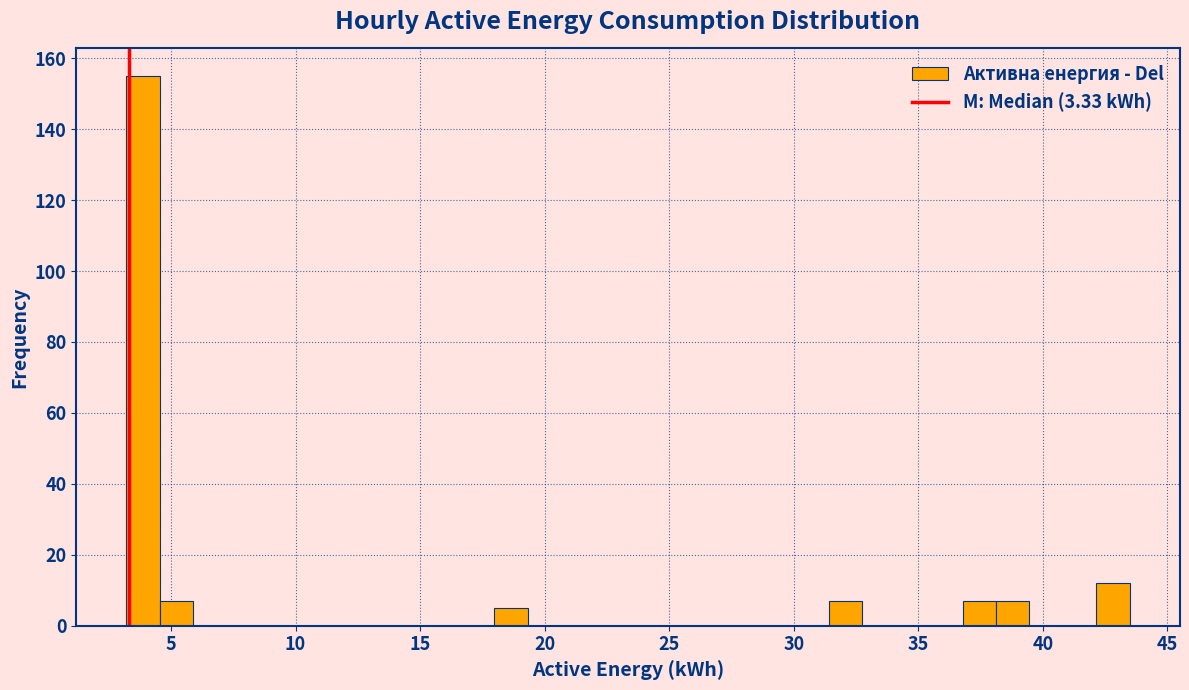

Around what value on the x-axis is the tallest bar? Give the approximate position of its centre, as read against the axis.

4.0